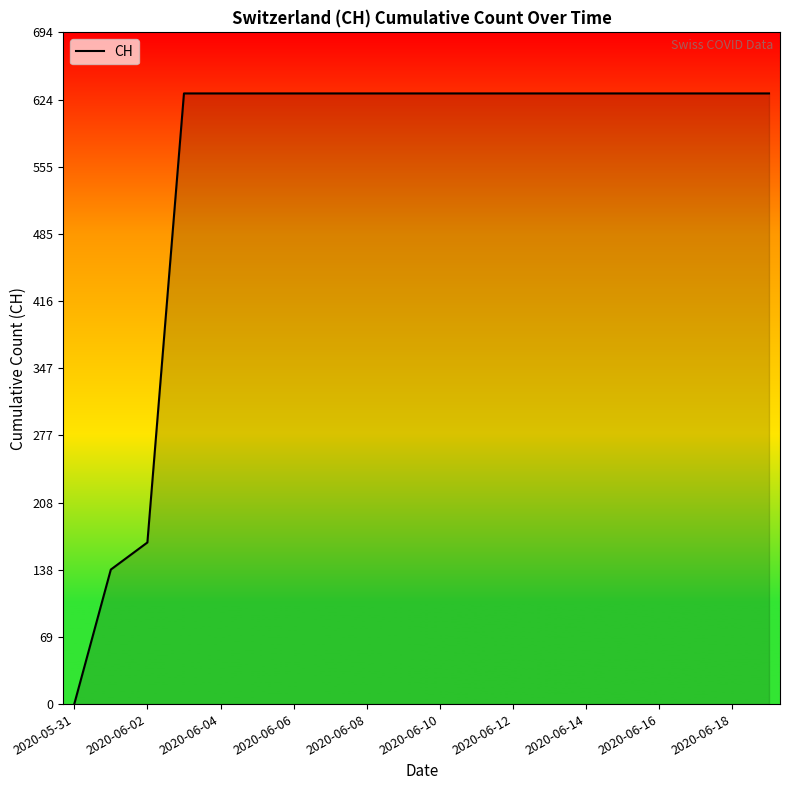

Reading right to left, transcribe all the data shown in this chart.

631	631	631	631	631	631	631	631	631	631	631	631	631	631	631	631	631	167	139	0